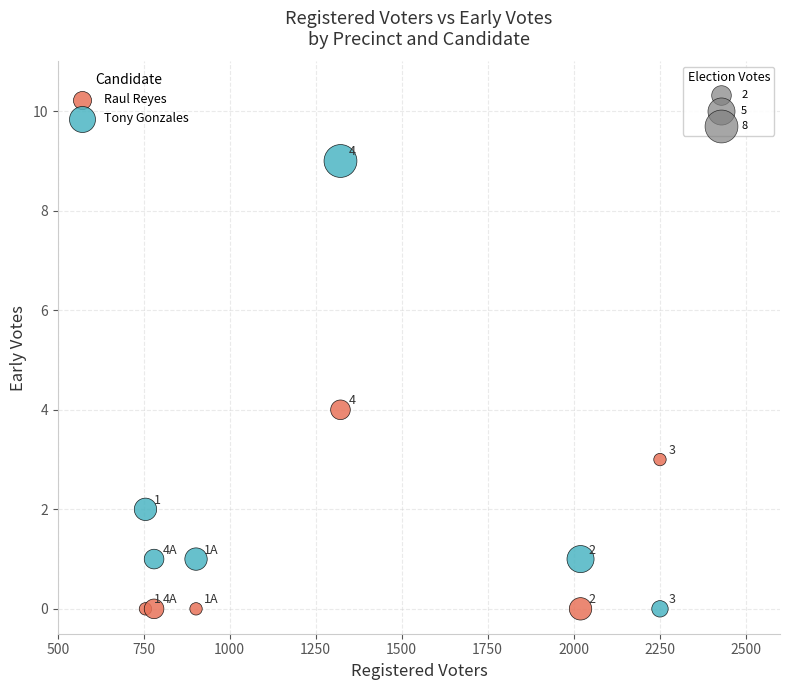

Across all series, what Y value is closest to 4?

4